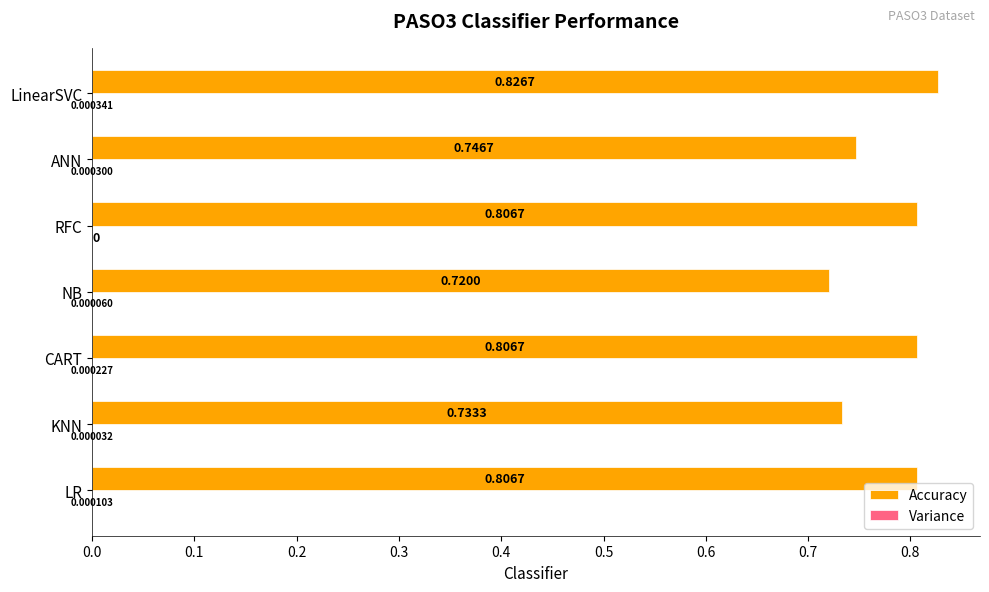

Which series changed the most between KNN and LinearSVC?

Accuracy